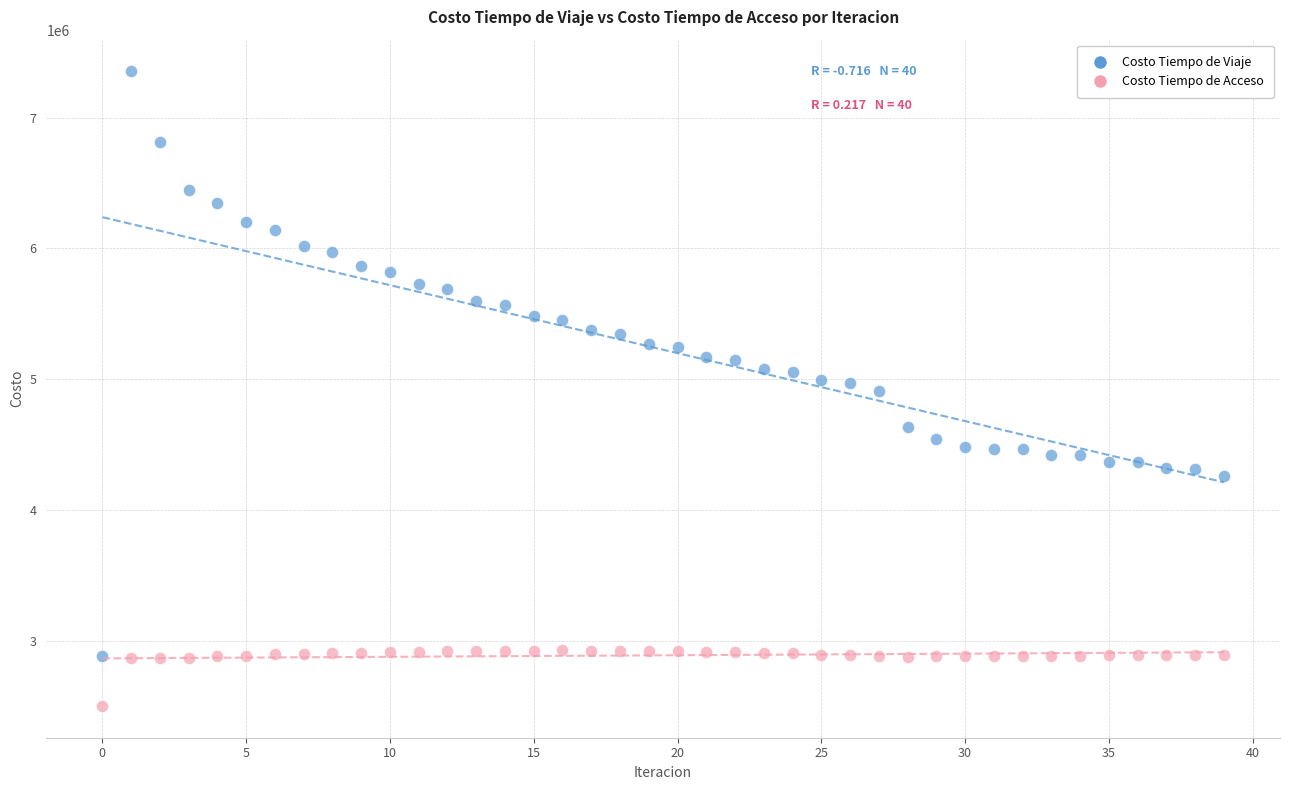

Across all data points, what is the range of Y values (max minus min)?

4847426.5